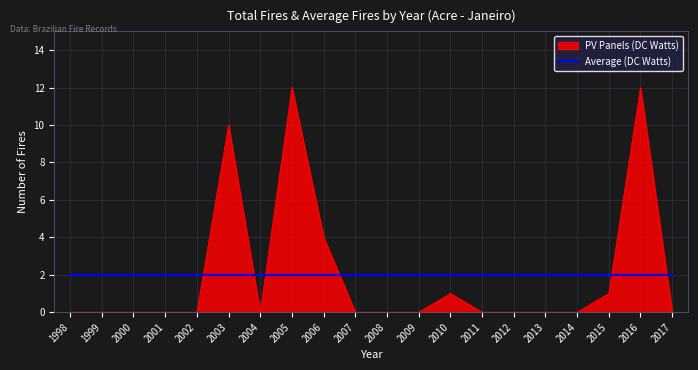

True or false: Average (DC Watts) has a value of 2 at 1999.

True